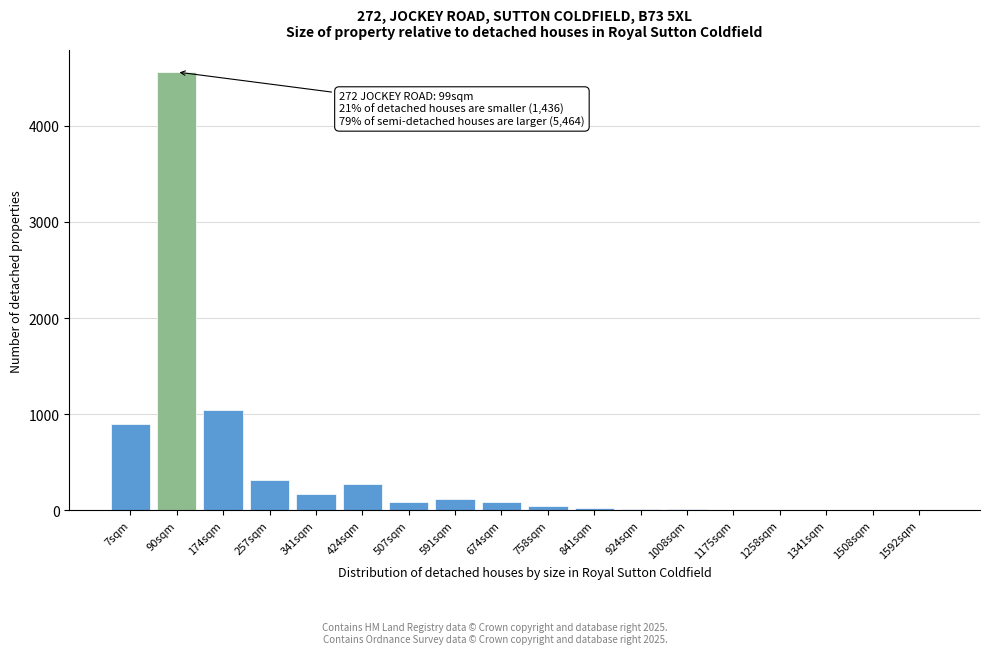

The value at 341sqm is 165. True or false?

True